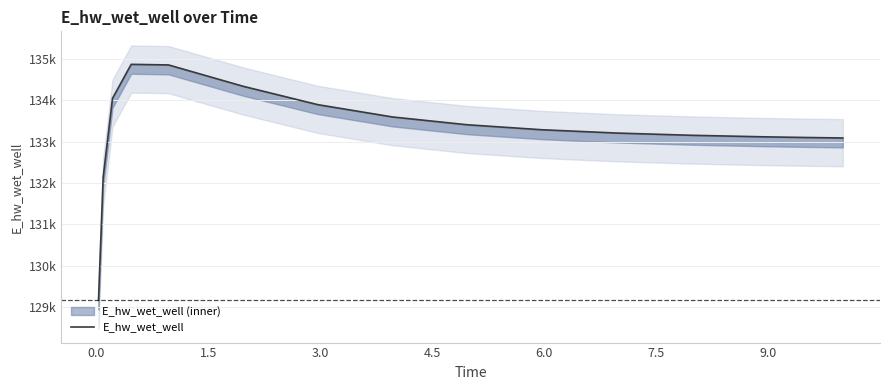

Reading left to right, transcribe all the data shown in this chart.

129161.2	132141.5	134048.4	134872.3	134858.1	134340.8	133895.7	133597.8	133409.0	133288.2	133208.5	133154.1	133116.0	133101.6	133088.9